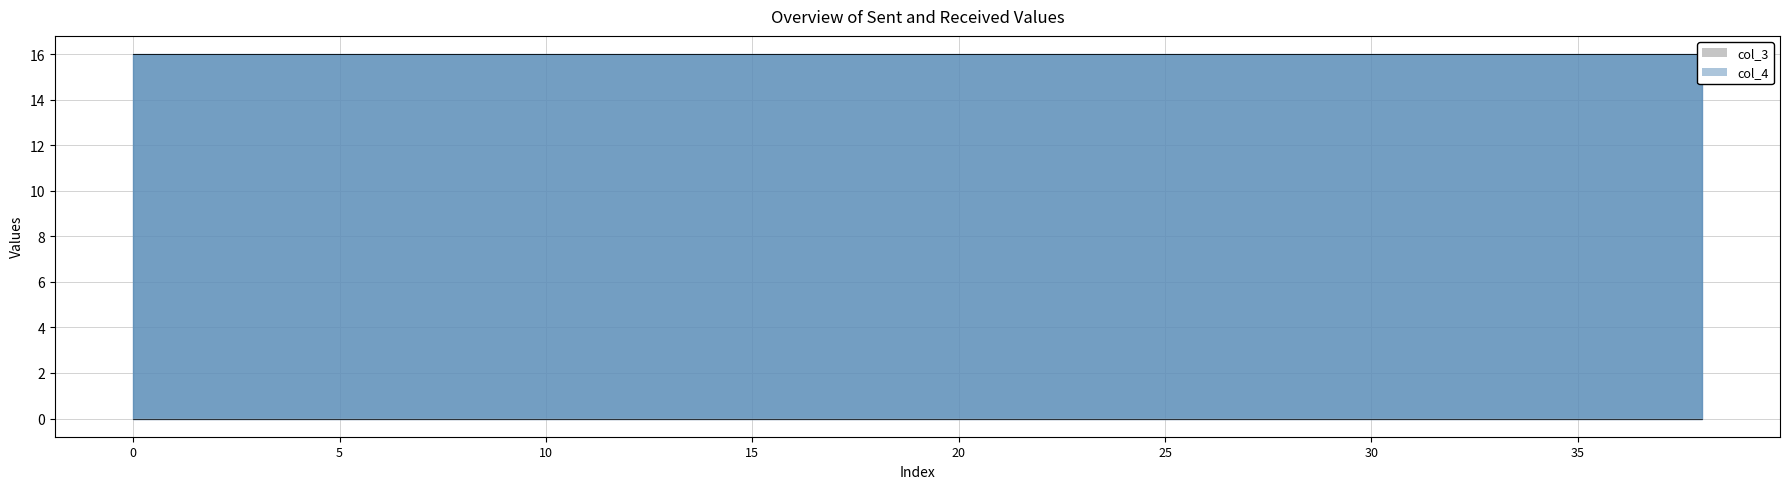

What are all the series names shown in the legend?

col_3, col_4